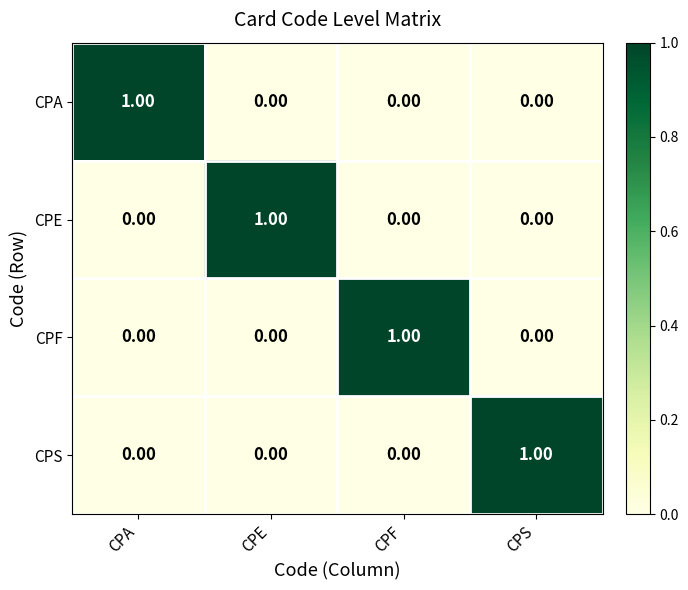

At how many categories does at least one series exceed 0?

4